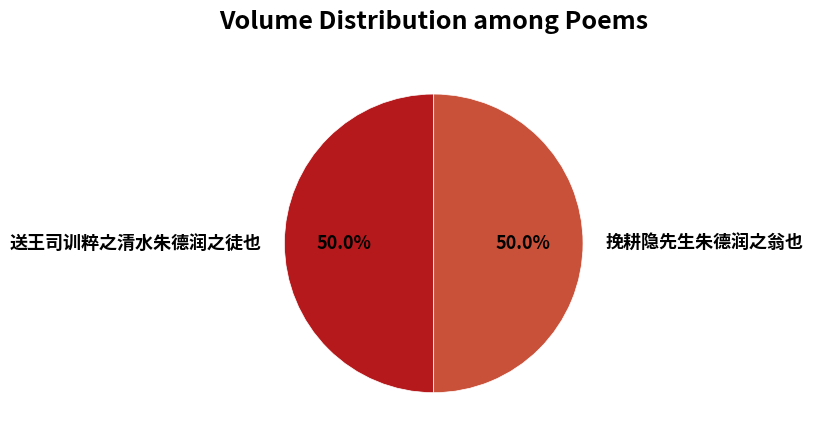

What percentage do 送王司训粹之清水朱德润之徒也 and 挽耕隐先生朱德润之翁也 together represent?

100.0%